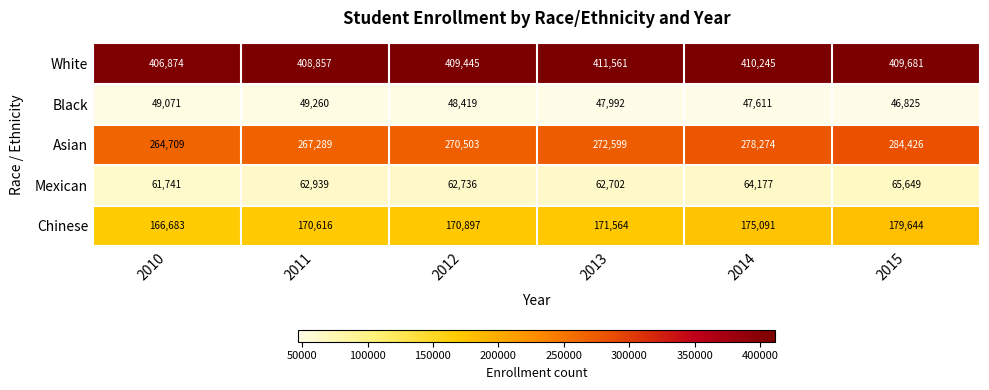

List the series in order of their peak value, highest first.

White, Asian, Chinese, Mexican, Black